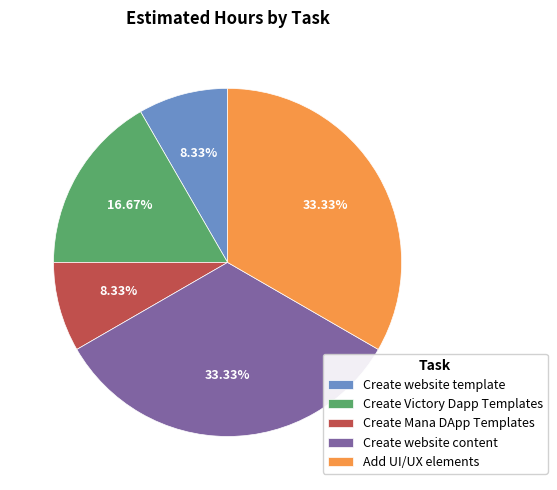

Is it true that Add UI/UX elements is 25% of the pie?

False